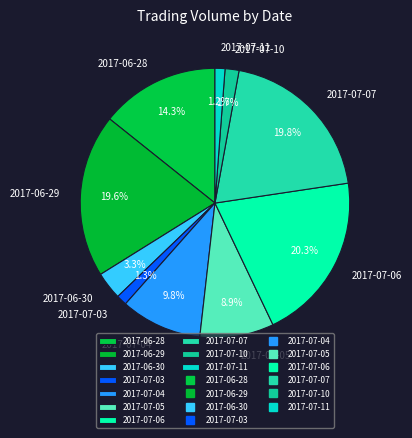

To the nearest percent, what is the difference between the largest and smallest slice percentages?

19%